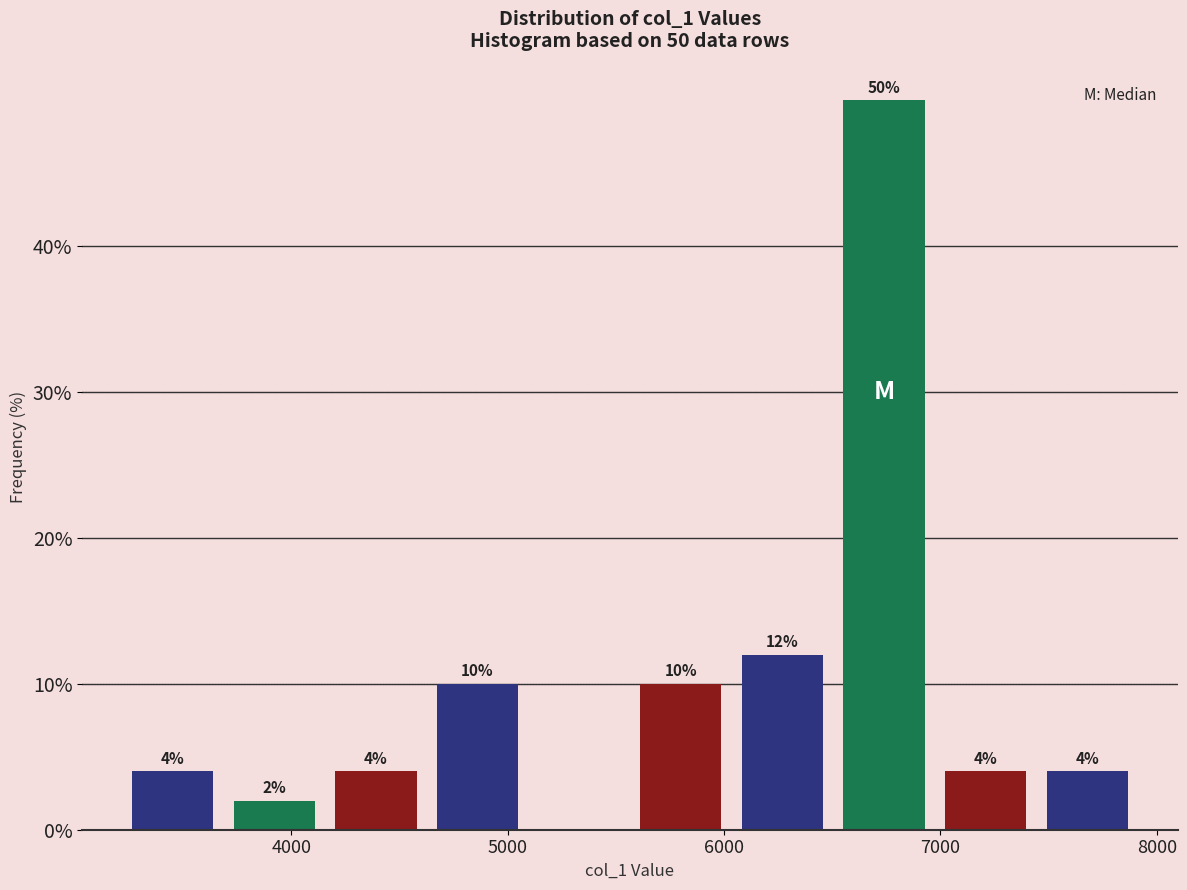

Which range on the x-axis has the tallest bar?

6500 to 7000